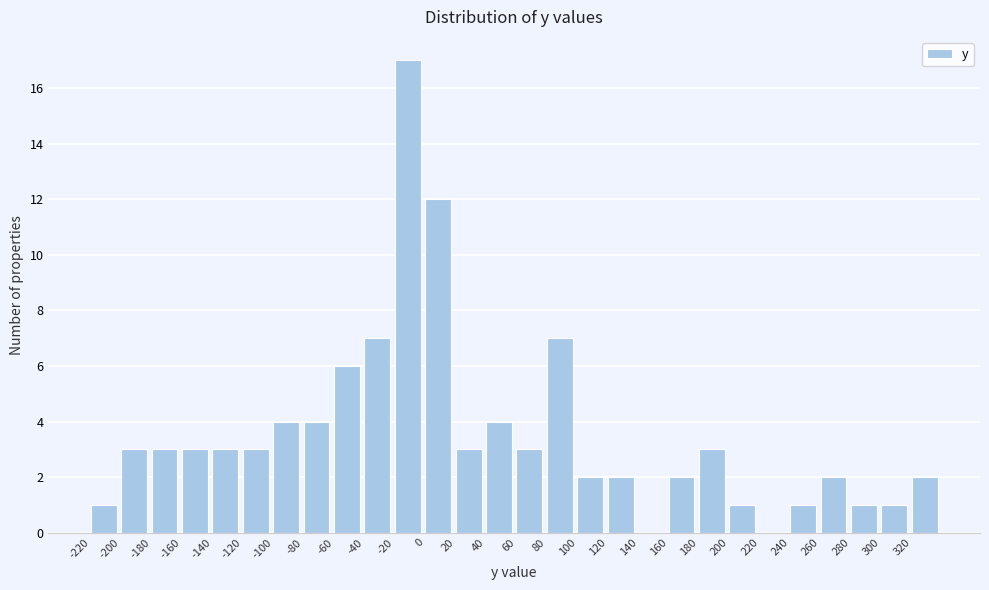

Reading left to right, transcribe this chart: for each bar, give the range it covers on the x-axis and its height. The values are not printed on the chart, so give them approximately, as read against the axis.

-220 to -200: 1
-200 to -180: 3
-180 to -160: 3
-160 to -140: 3
-140 to -120: 3
-120 to -100: 3
-100 to -80: 4
-80 to -60: 4
-60 to -40: 6
-40 to -20: 7
-20 to 0: 17
0 to 20: 12
20 to 40: 3
40 to 60: 4
60 to 80: 3
80 to 100: 7
100 to 120: 2
120 to 140: 2
140 to 160: 0
160 to 180: 2
180 to 200: 3
200 to 220: 1
220 to 240: 0
240 to 260: 1
260 to 280: 2
280 to 300: 1
300 to 320: 1
320 to 340: 2